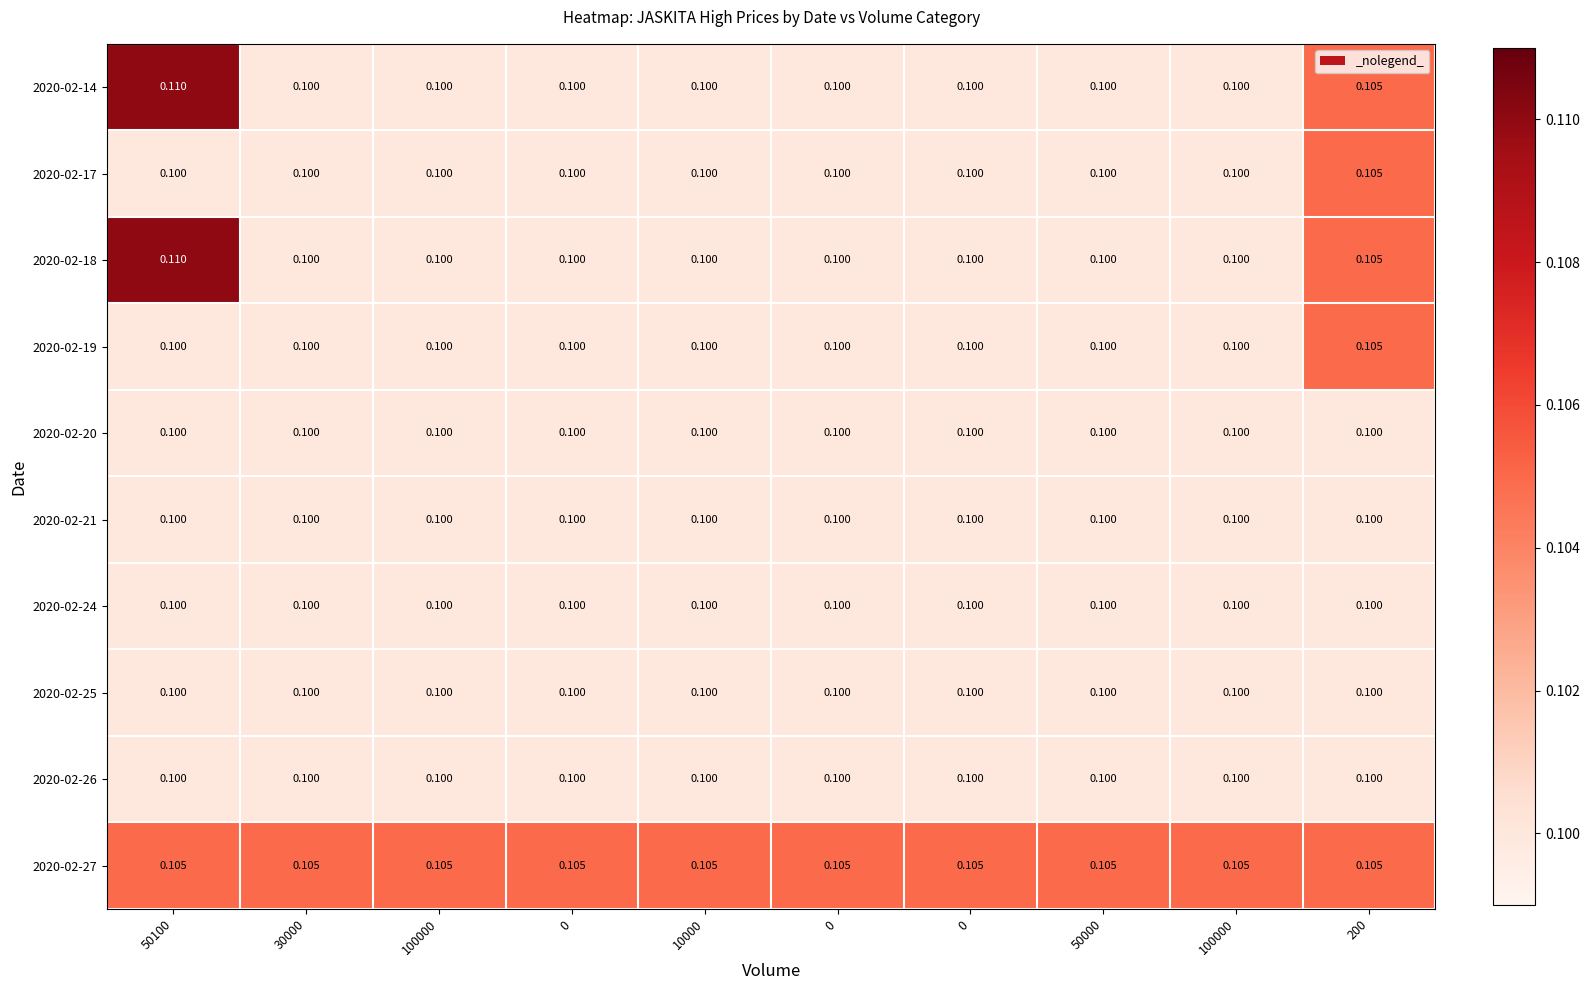

At how many categories does at least one series exceed 0?

10